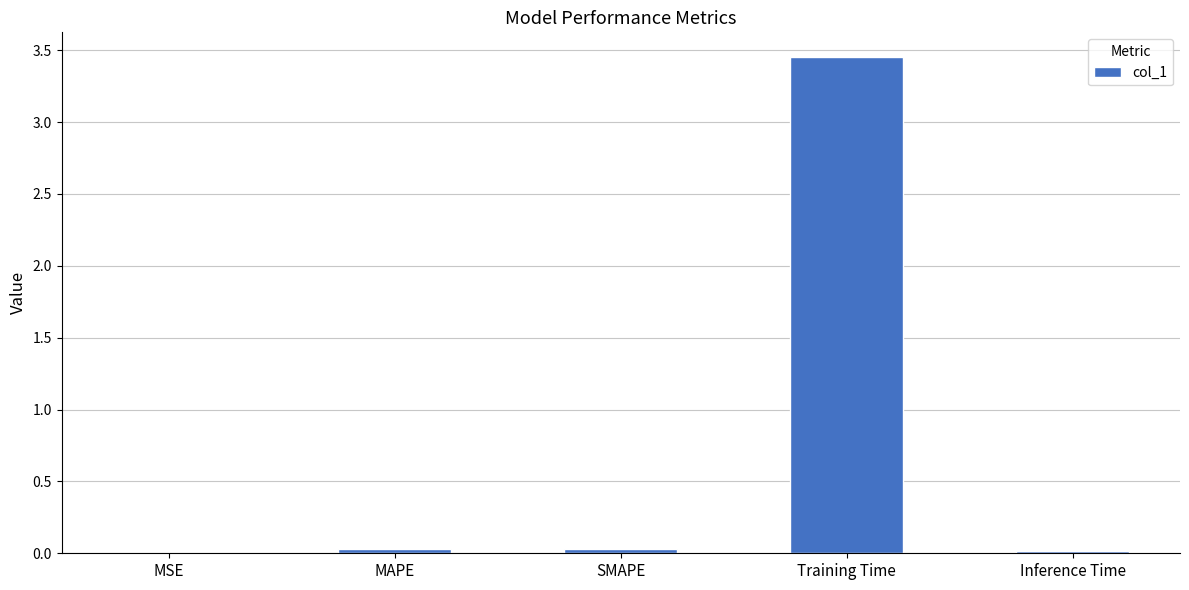

Does the chart contain stacked bars?

No